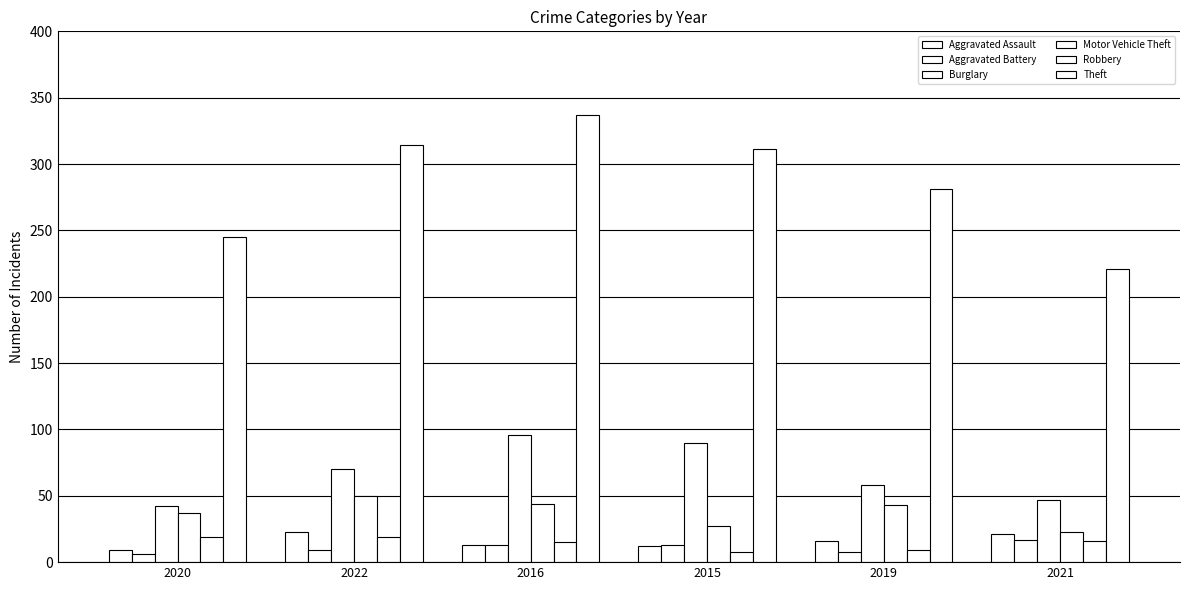

At which label does Motor Vehicle Theft first exceed 43?

2022